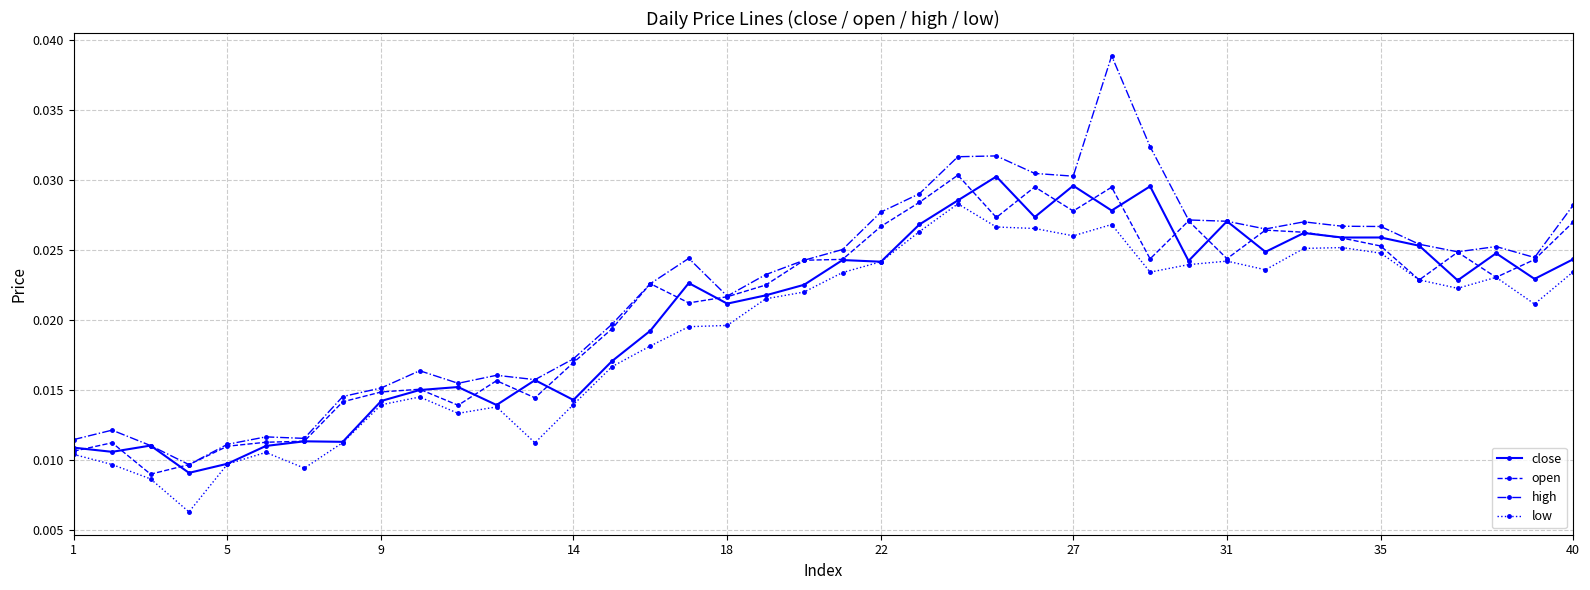

What is the sum of all high values?

0.9